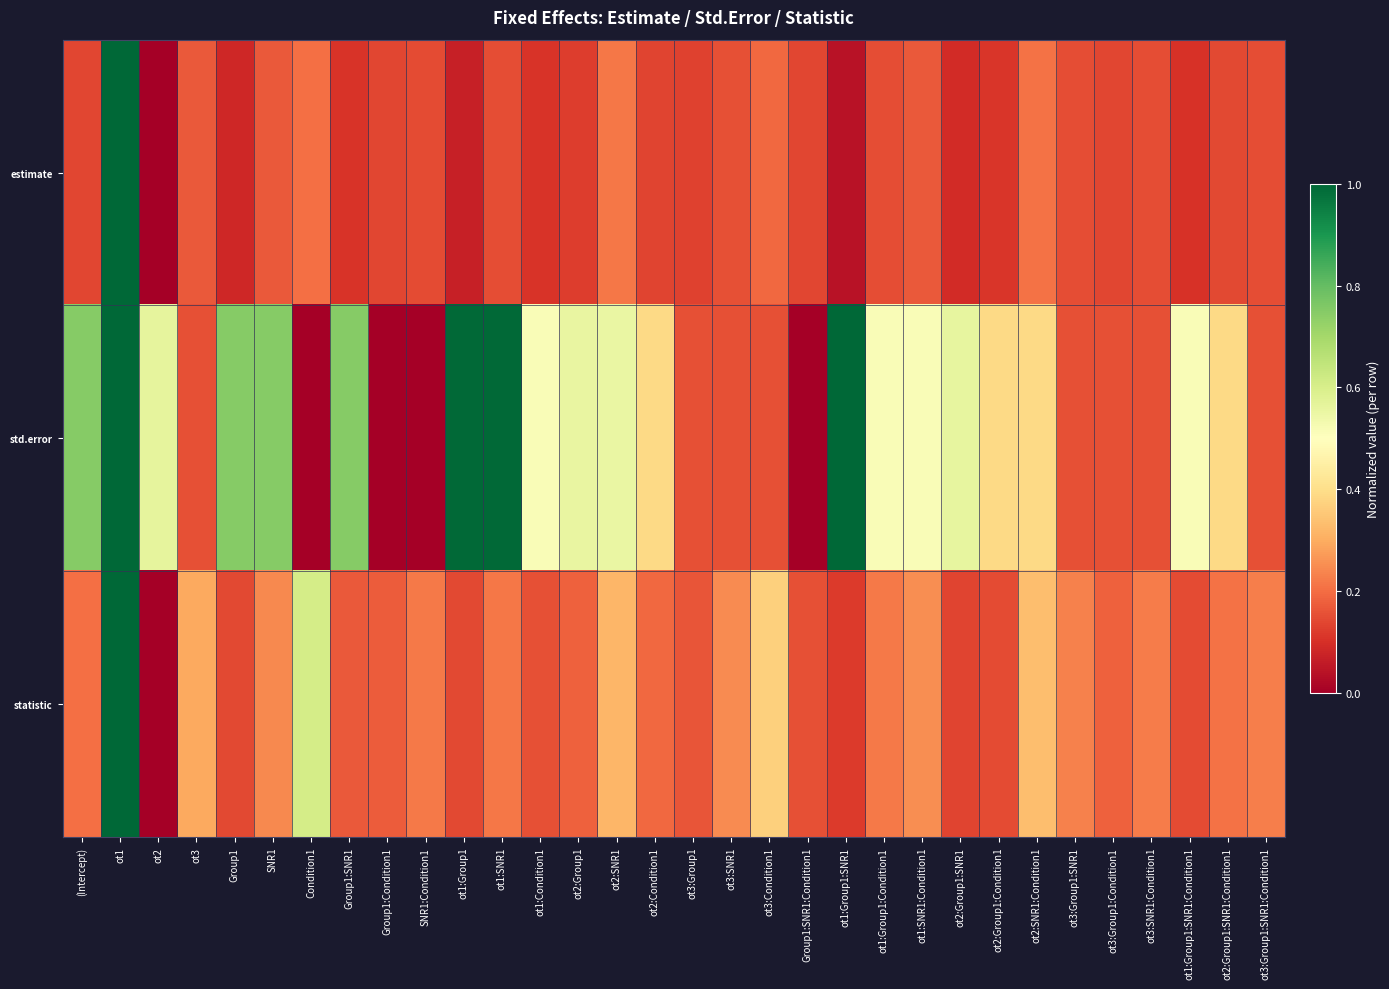

Which series has the largest total across all categories?

std.error